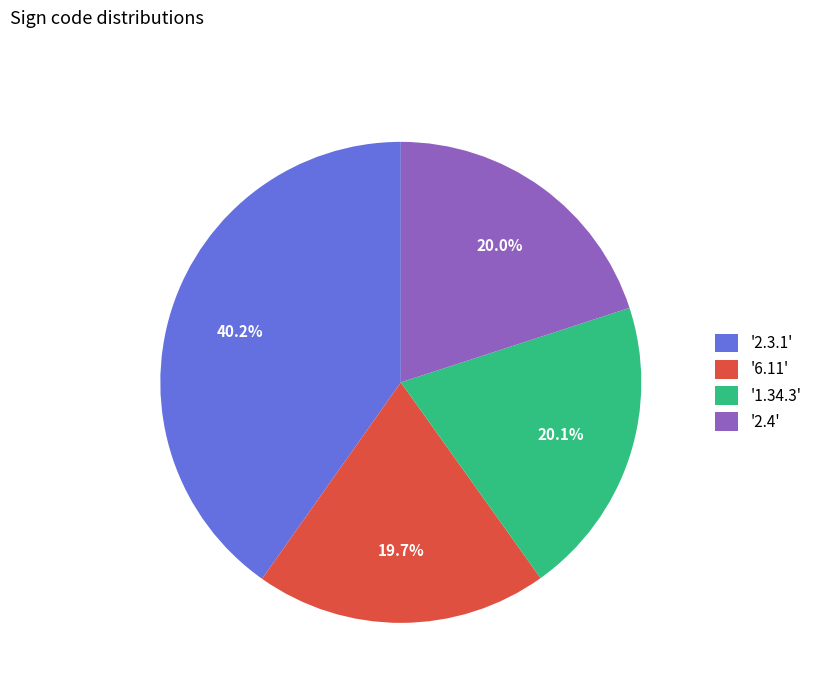

Which category has the biggest portion of the pie?

'2.3.1'